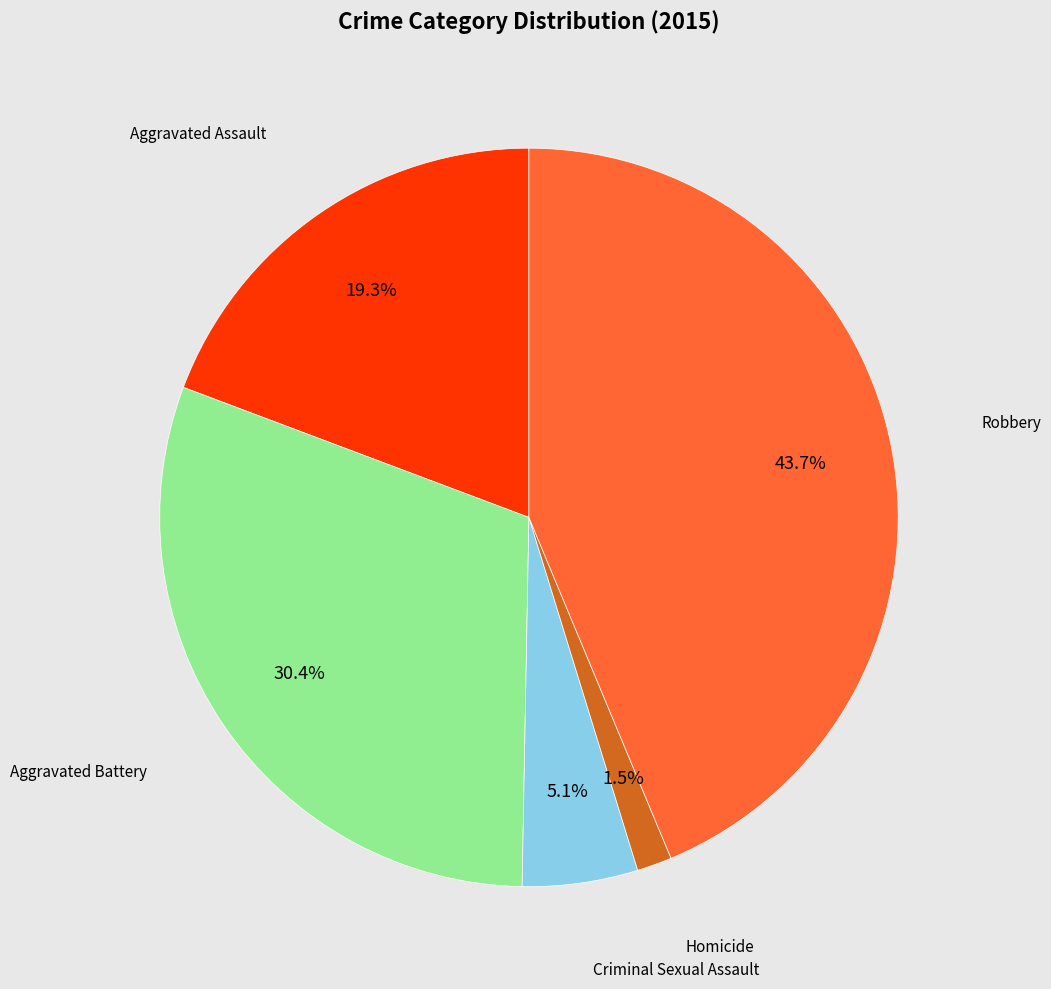

Count the number of slices in the pie.

5